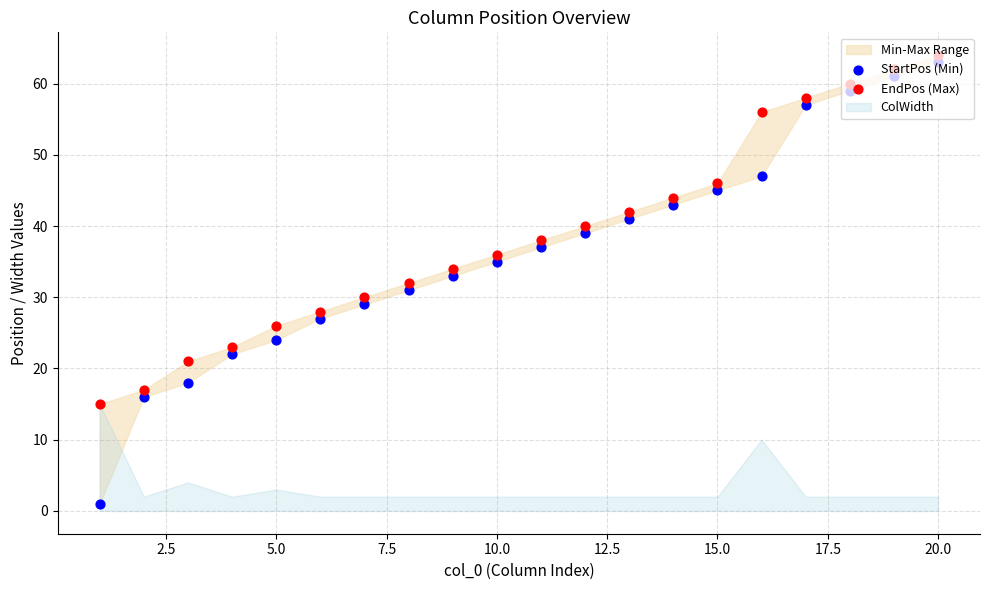

At how many categories does at least one series exceed 57?

4